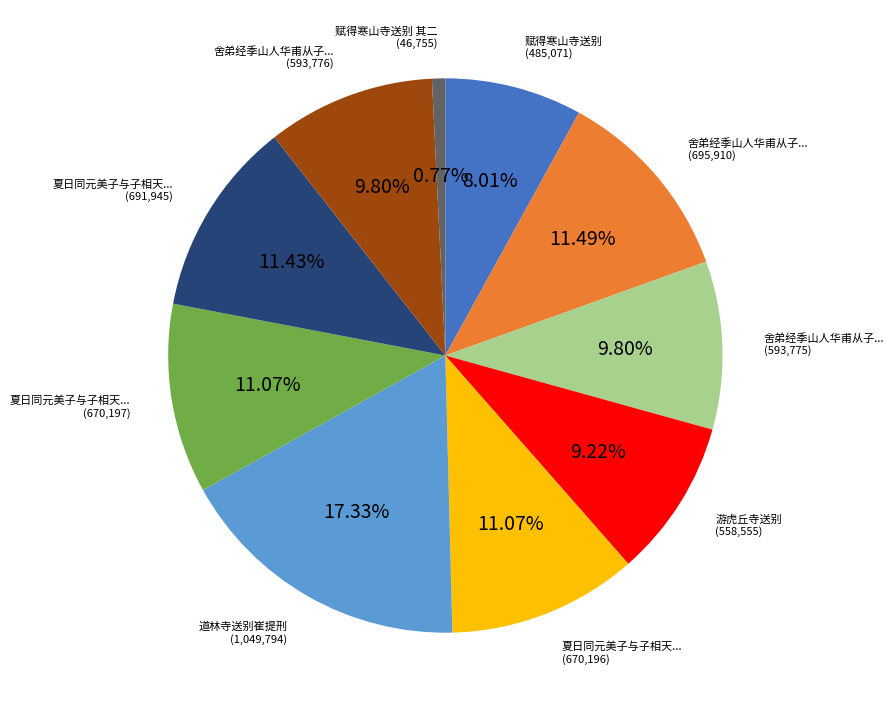

Does any single category account for the majority?

No